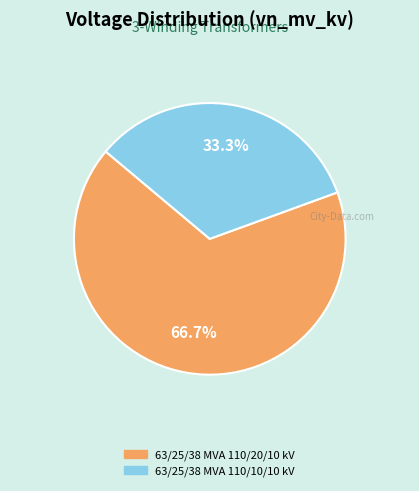

Rank the categories by value from lowest to highest.

63/25/38 MVA 110/10/10 kV, 63/25/38 MVA 110/20/10 kV